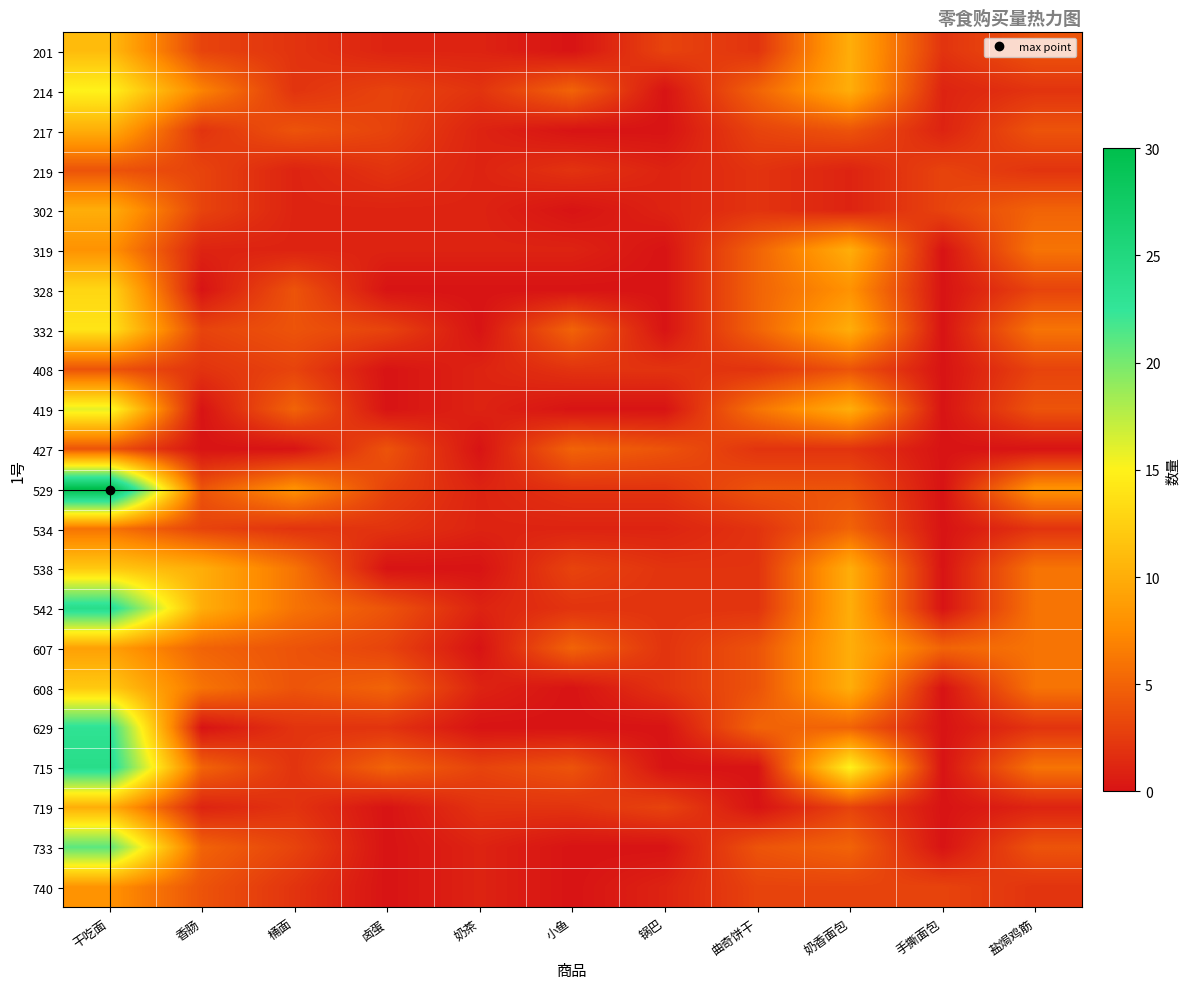

Rank the series by their maximum value, from lowest to highest.

219, 408, 427, 534, 740, 217, 302, 319, 607, 719, 201, 538, 608, 328, 332, 214, 419, 733, 629, 542, 715, 529